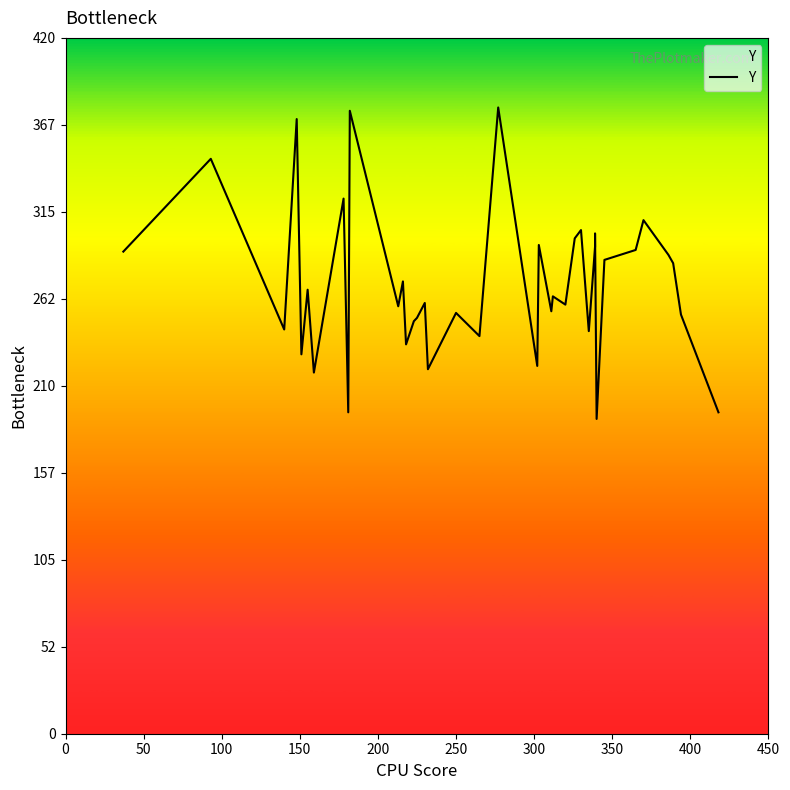

Count the number of data series in this chart.

1